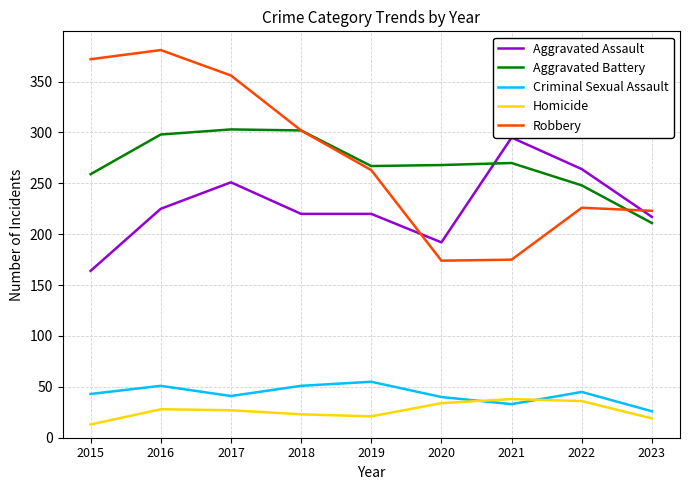

How many data points does each series have?

9